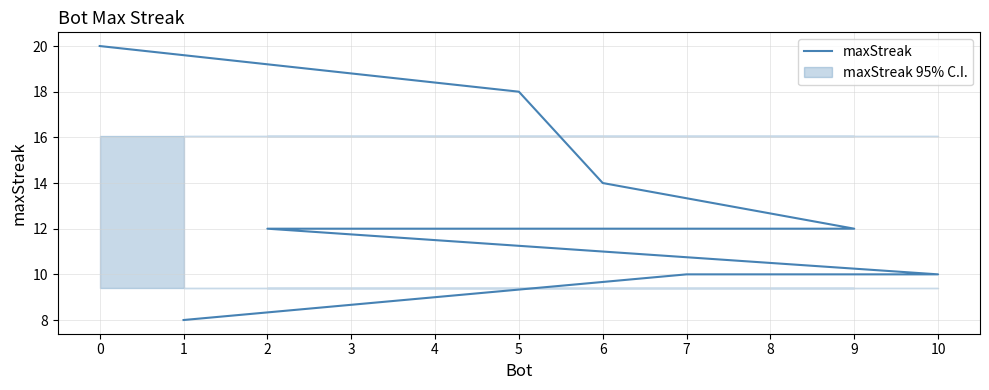

What is the label of the 11th point from the left?

1